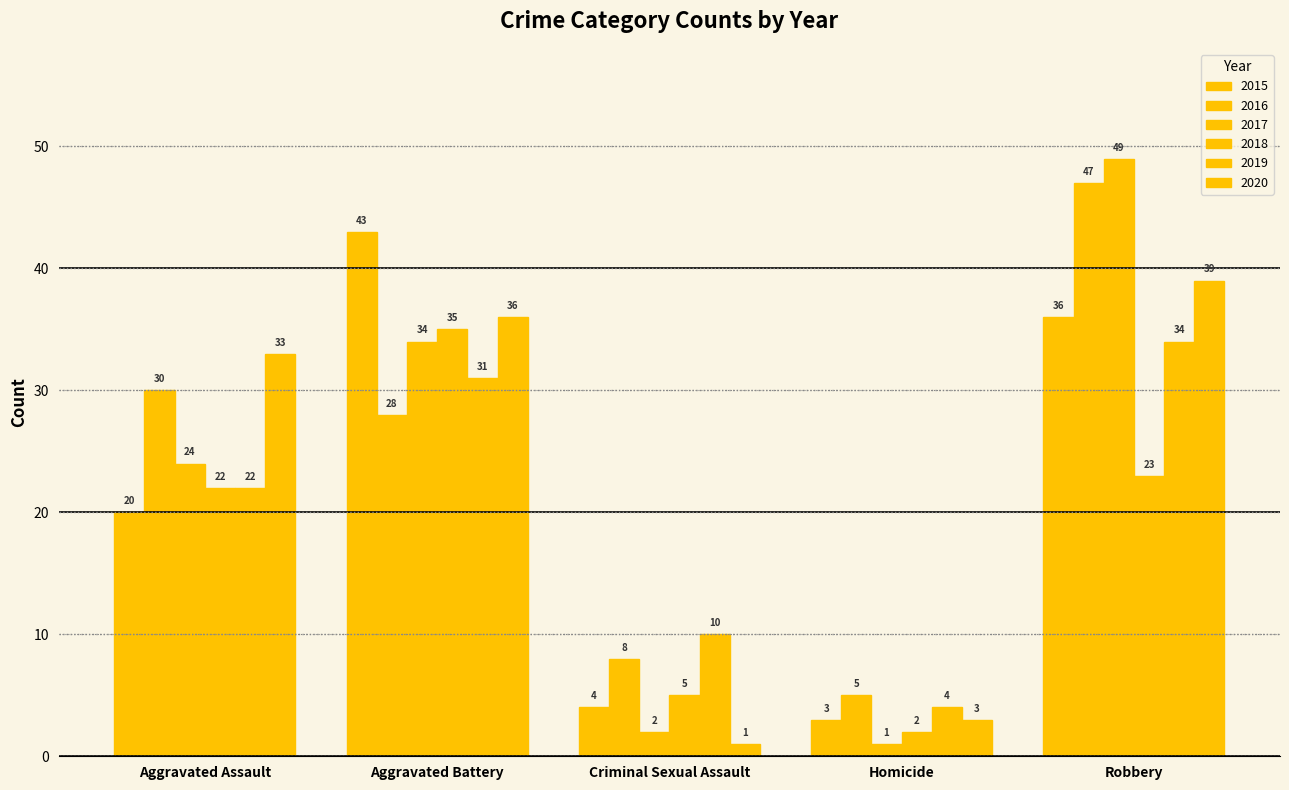

How many values in the 2015 series are below 20?

2